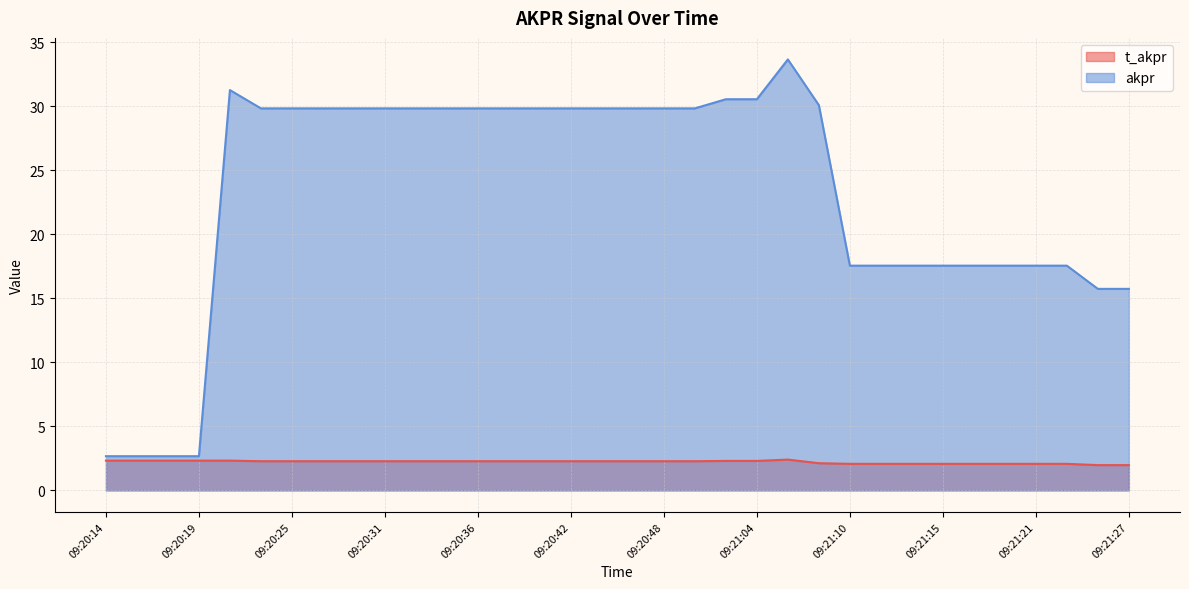

Reading left to right, transcribe all the data shown in this chart.

t_akpr: 09:20:14=2.3	09:20:15=2.3	09:20:17=2.3	09:20:19=2.3	09:20:21=2.3	09:20:23=2.3	09:20:25=2.3	09:20:27=2.3	09:20:29=2.3	09:20:31=2.3	09:20:33=2.3	09:20:34=2.3	09:20:36=2.3	09:20:38=2.3	09:20:40=2.3	09:20:42=2.3	09:20:44=2.3	09:20:46=2.3	09:20:48=2.3	09:20:49=2.3	09:21:02=2.3	09:21:04=2.3	09:21:06=2.4	09:21:08=2.1	09:21:10=2.1	09:21:12=2.1	09:21:14=2.1	09:21:15=2.1	09:21:17=2.1	09:21:19=2.1	09:21:21=2.1	09:21:23=2.1	09:21:25=2.0	09:21:27=2.0
akpr: 09:20:14=2.7	09:20:15=2.7	09:20:17=2.7	09:20:19=2.7	09:20:21=31.3	09:20:23=29.8	09:20:25=29.8	09:20:27=29.8	09:20:29=29.8	09:20:31=29.8	09:20:33=29.8	09:20:34=29.8	09:20:36=29.8	09:20:38=29.8	09:20:40=29.8	09:20:42=29.8	09:20:44=29.8	09:20:46=29.8	09:20:48=29.8	09:20:49=29.8	09:21:02=30.5	09:21:04=30.5	09:21:06=33.6	09:21:08=30.1	09:21:10=17.5	09:21:12=17.5	09:21:14=17.5	09:21:15=17.5	09:21:17=17.5	09:21:19=17.5	09:21:21=17.5	09:21:23=17.5	09:21:25=15.7	09:21:27=15.7